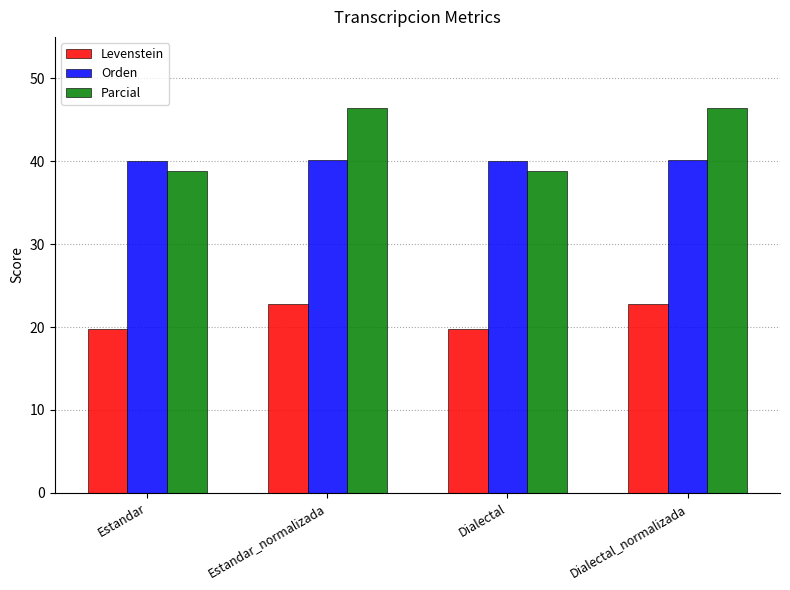

Is the value of Parcial at Estandar greater than the value of Orden at Dialectal_normalizada?

No